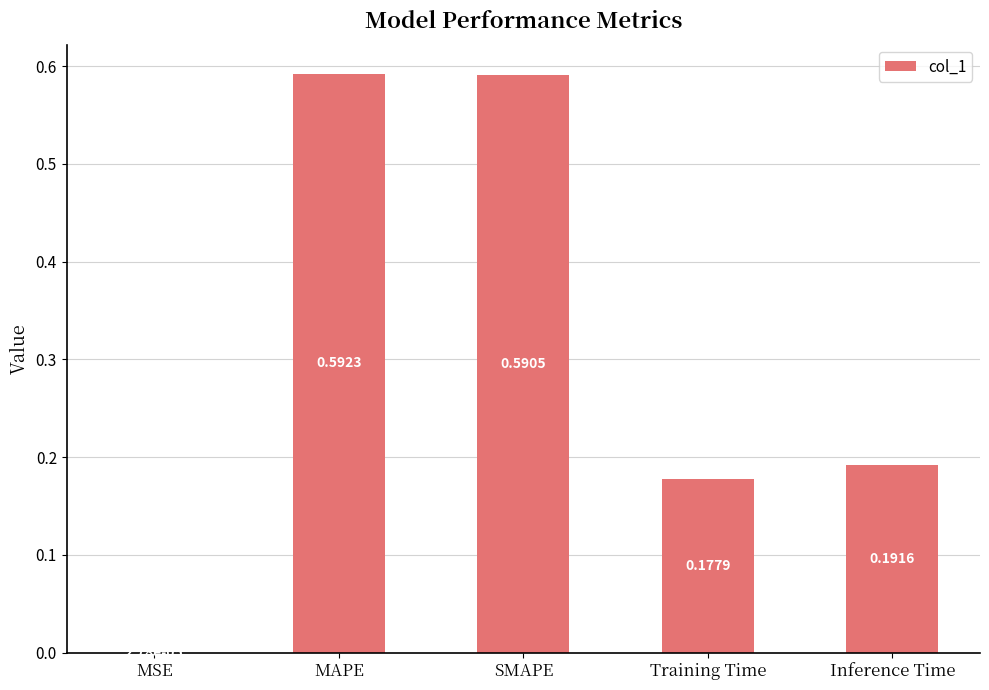

Where is the data nearest to the value 0?

MSE